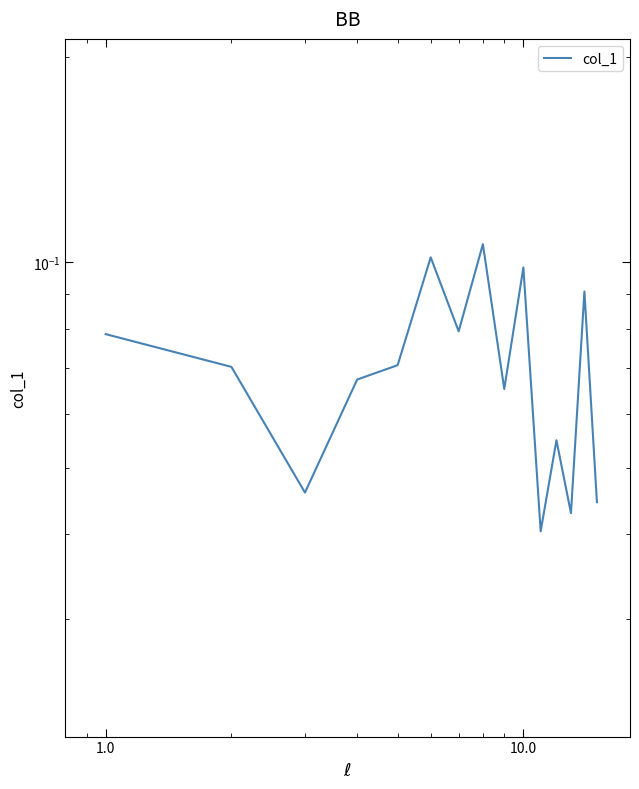

How many points are higher than both their immediate neighbors (excluding endpoints)?

5